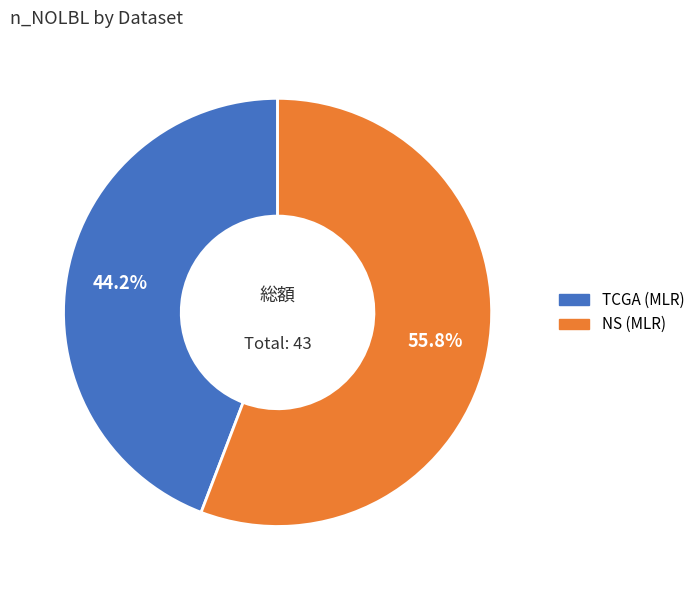

What is the smallest slice in the pie chart?

TCGA (MLR)